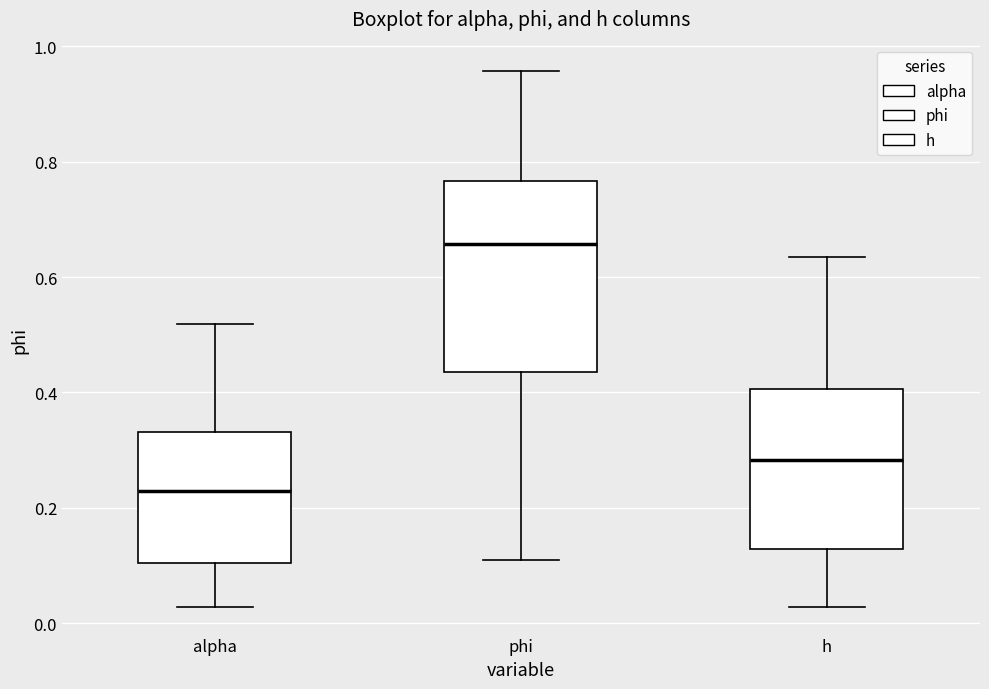

Which box is the tallest, from its lower edge to its upper edge?

phi